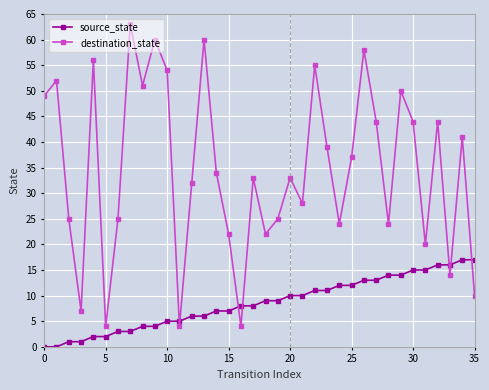

At how many categories does at least one series exceed 53?

7